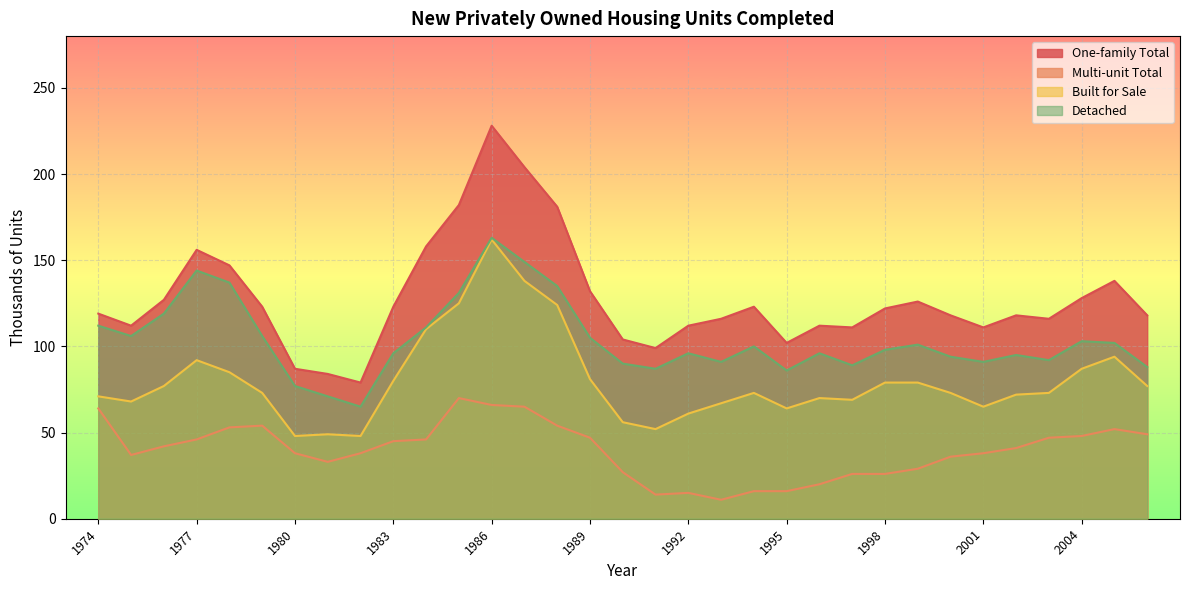

At which category is the sum across all series the highest?

1986